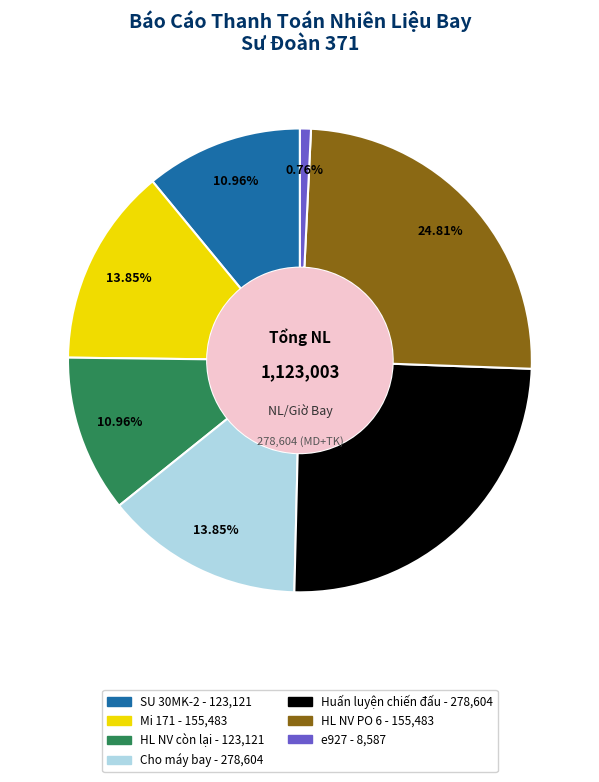

Do Huấn luyện chiến đấu - 278,604 and Cho máy bay - 278,604 together represent more than half of the pie?

No